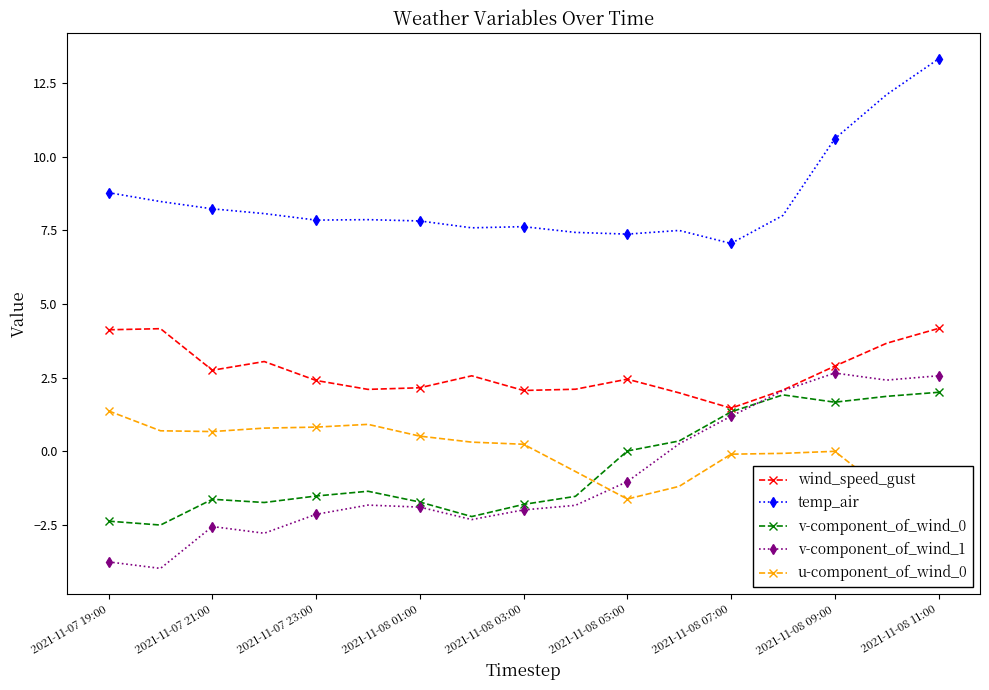

True or false: v-component_of_wind_0 and temp_air cross at least once.

False